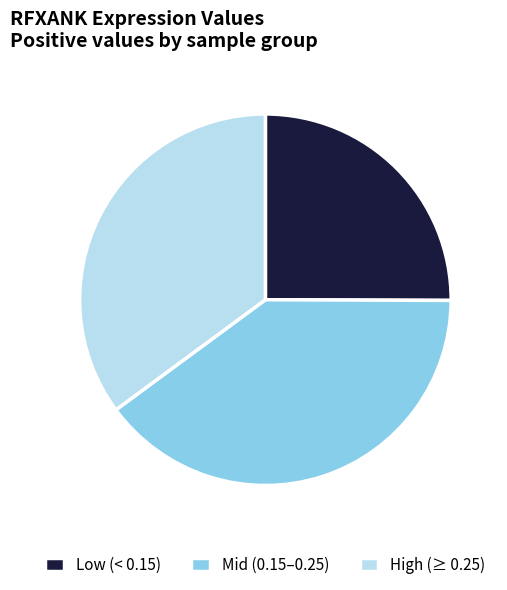

Count the number of slices in the pie.

3